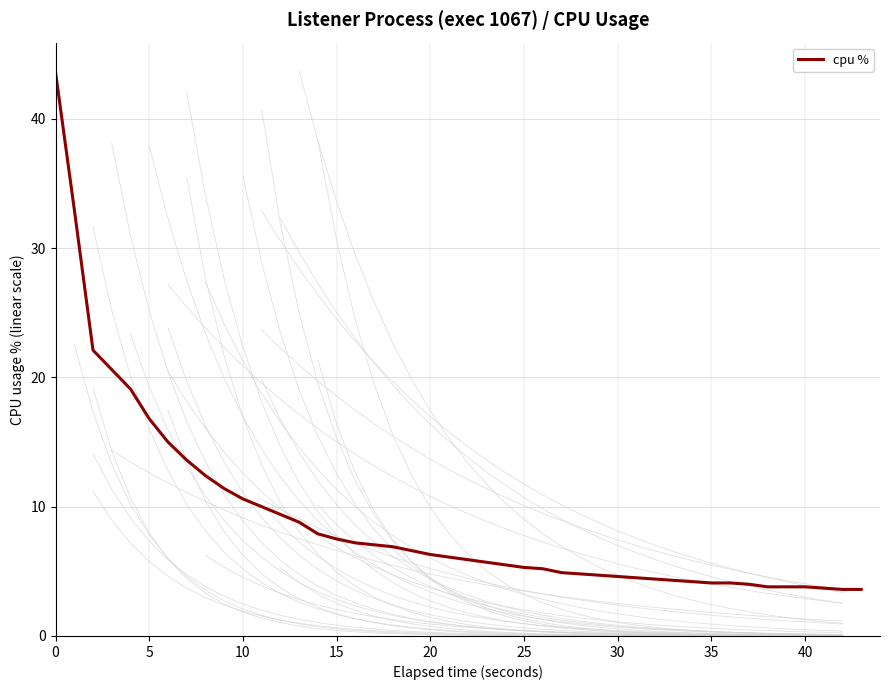

What is the lowest value of the cpu % series?

3.6